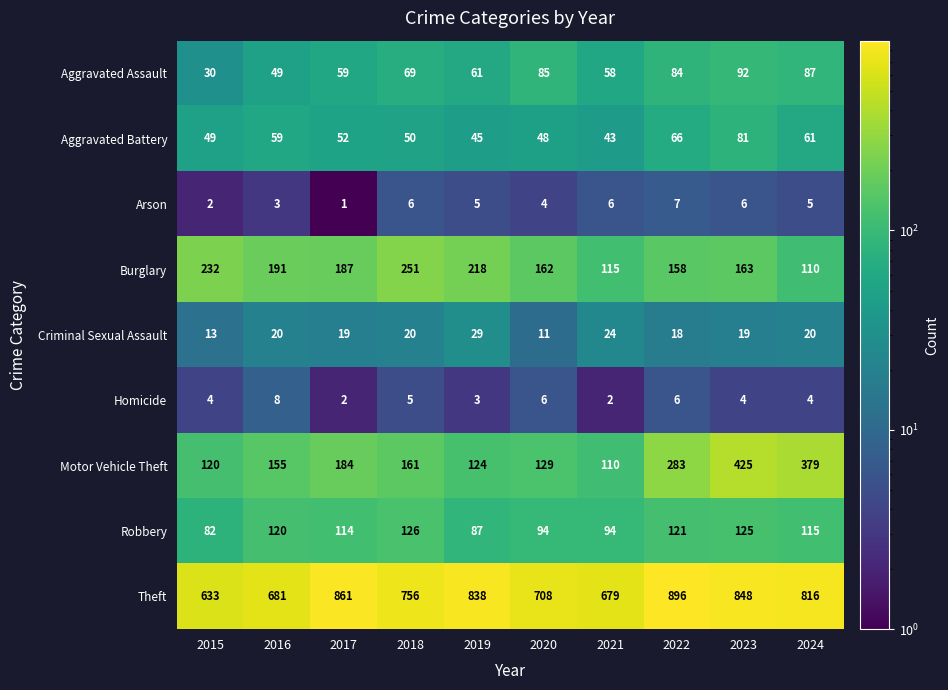

Which series has the widest spread of values?

Motor Vehicle Theft